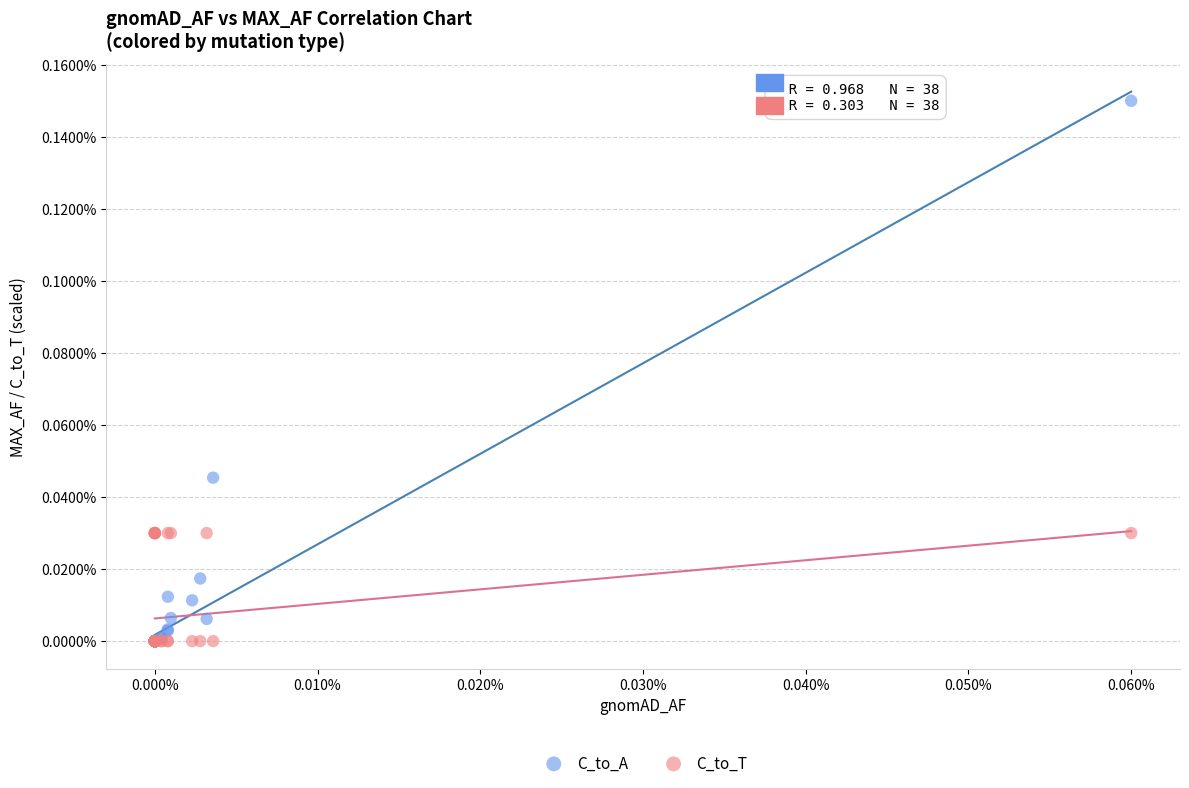

What are all the series names shown in the legend?

C_to_A, C_to_T